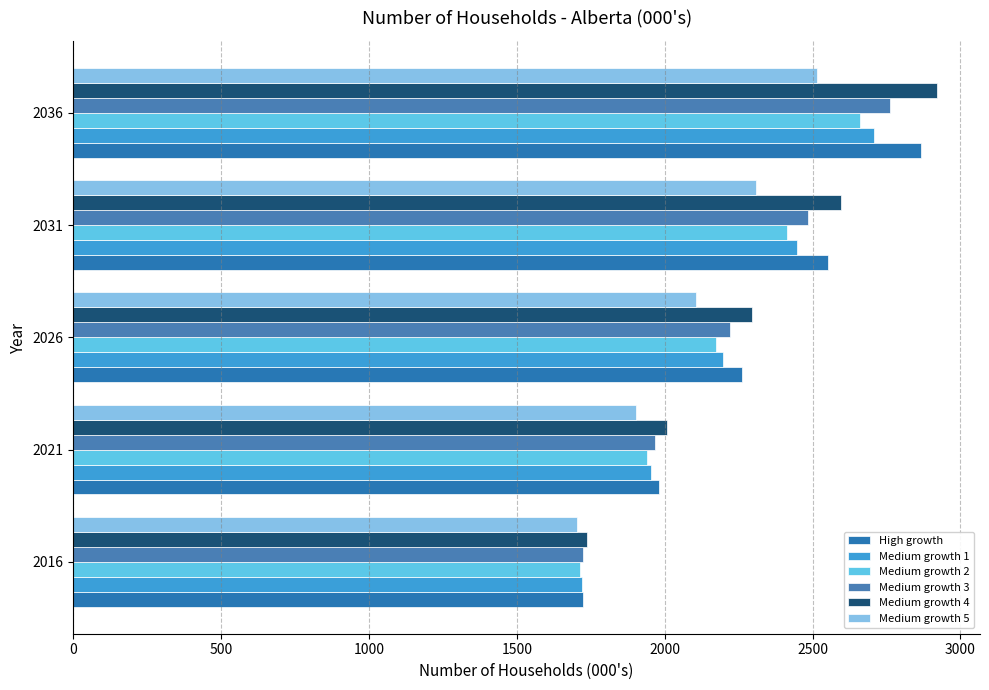

How many values in the Medium growth 5 series are below 2106?

2